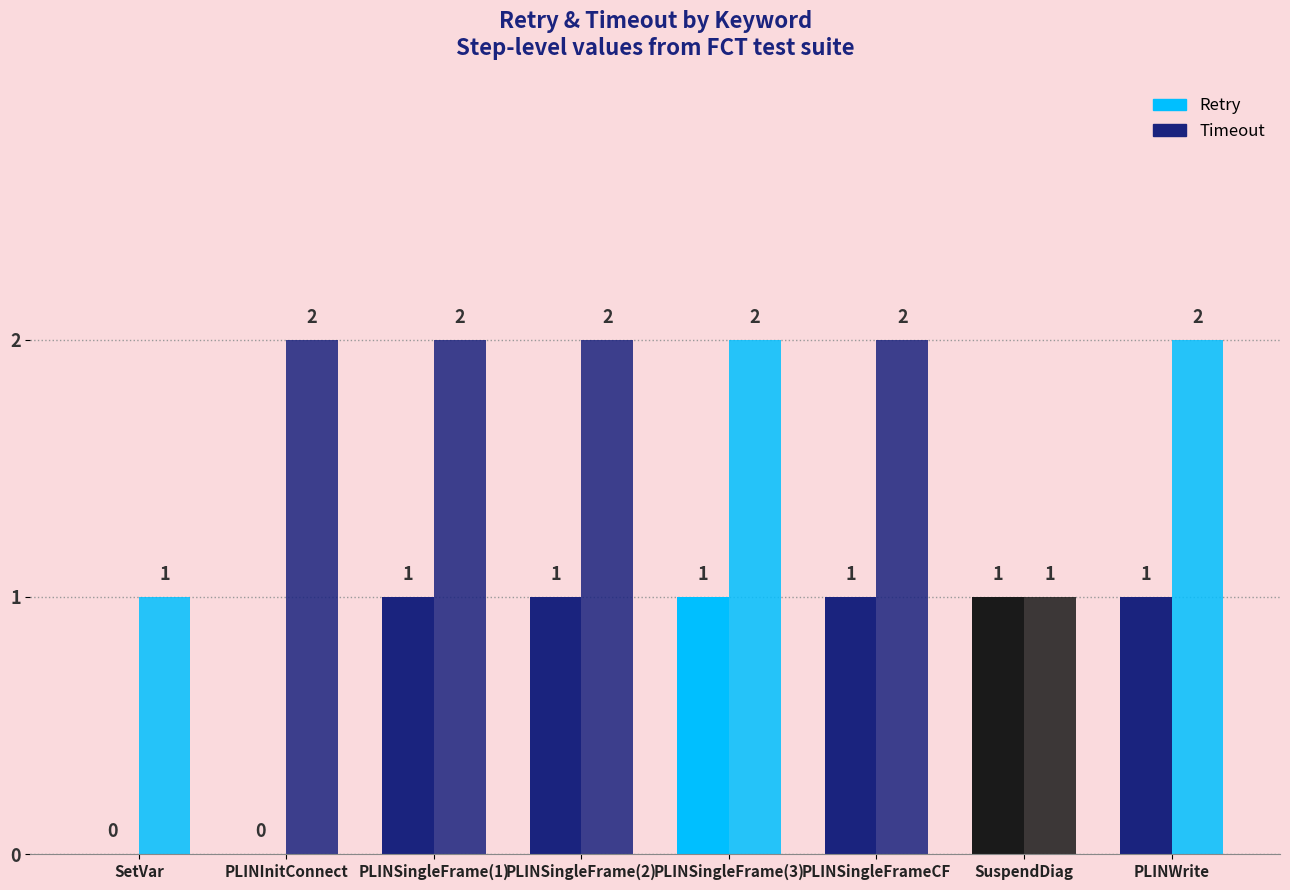

What is the spread (max minus min) of values at SetVar?

1